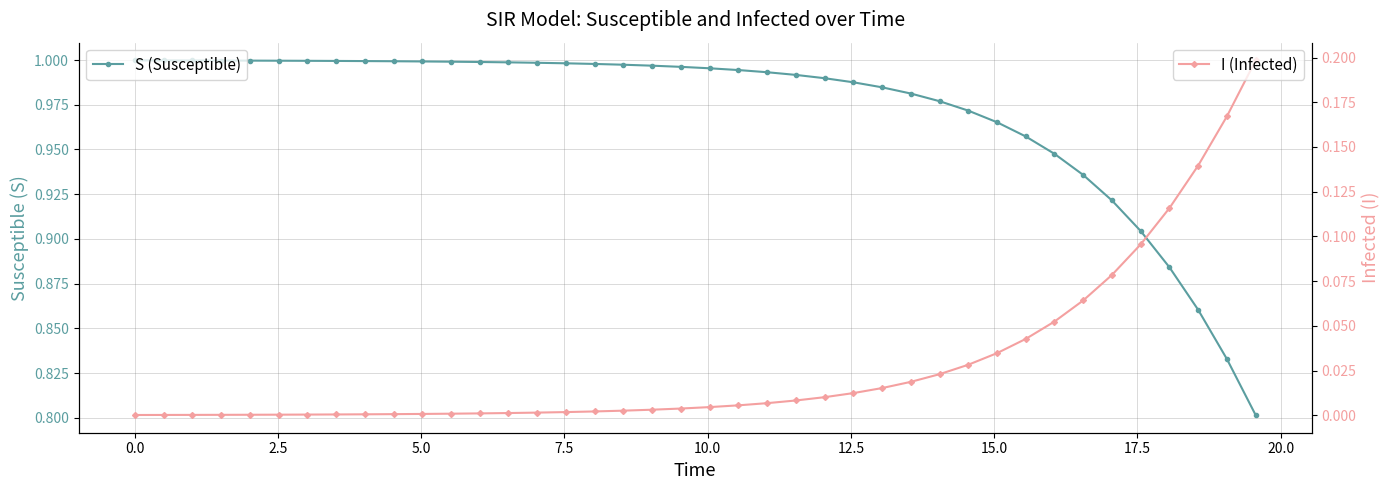

What are all the series names shown in the legend?

S (Susceptible), I (Infected)